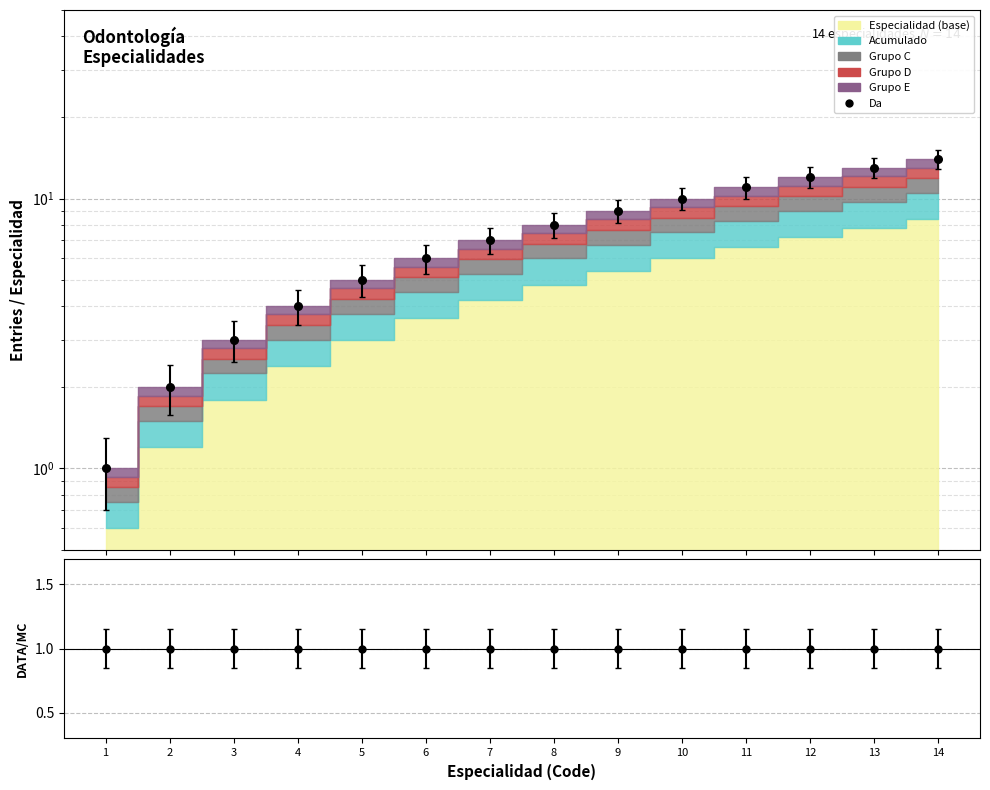

Between 5 and 6, which is larger?

6